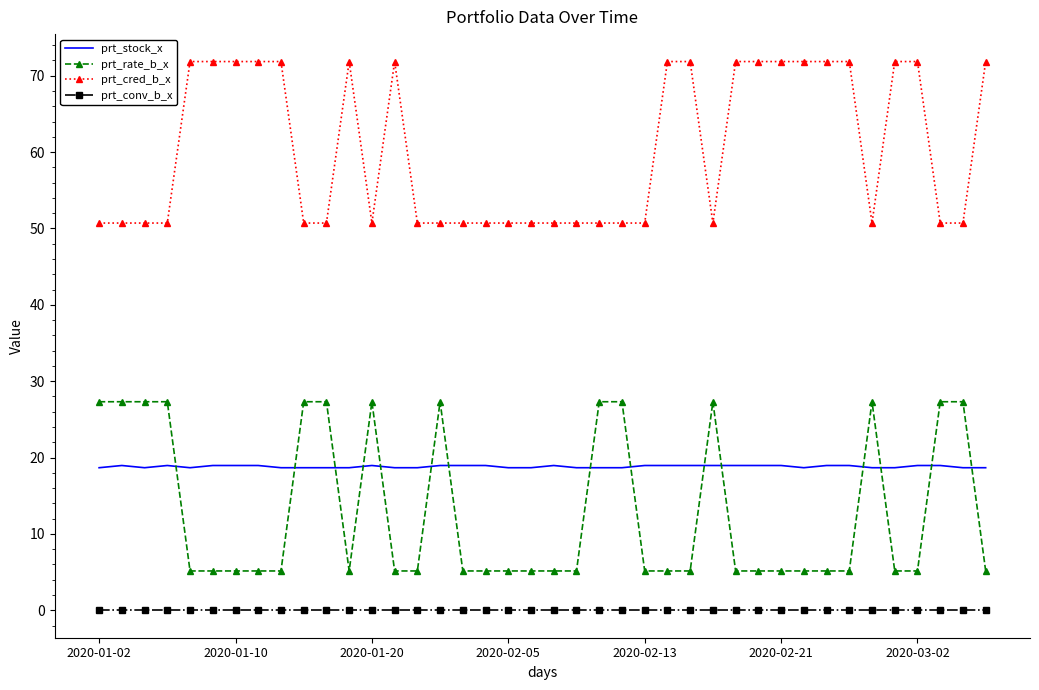

Which series has the largest total across all categories?

prt_cred_b_x